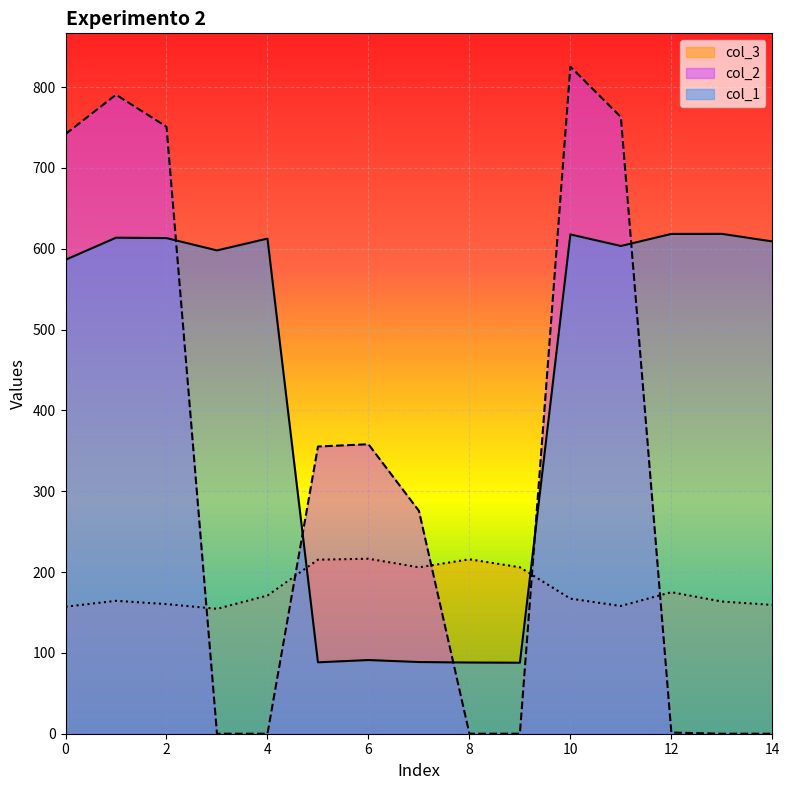

List the labels in order of col_2 value, smallest first.

8, 4, 3, 14, 13, 9, 12, 7, 5, 6, 0, 2, 11, 1, 10